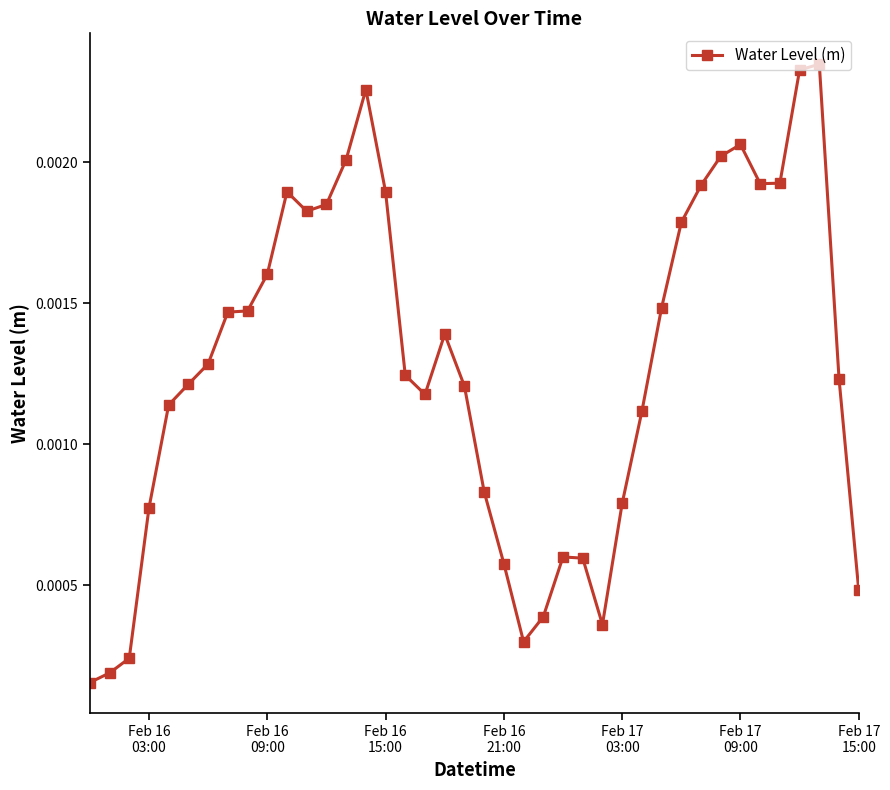

True or false: the data has more than 0 interior local peaks.

True